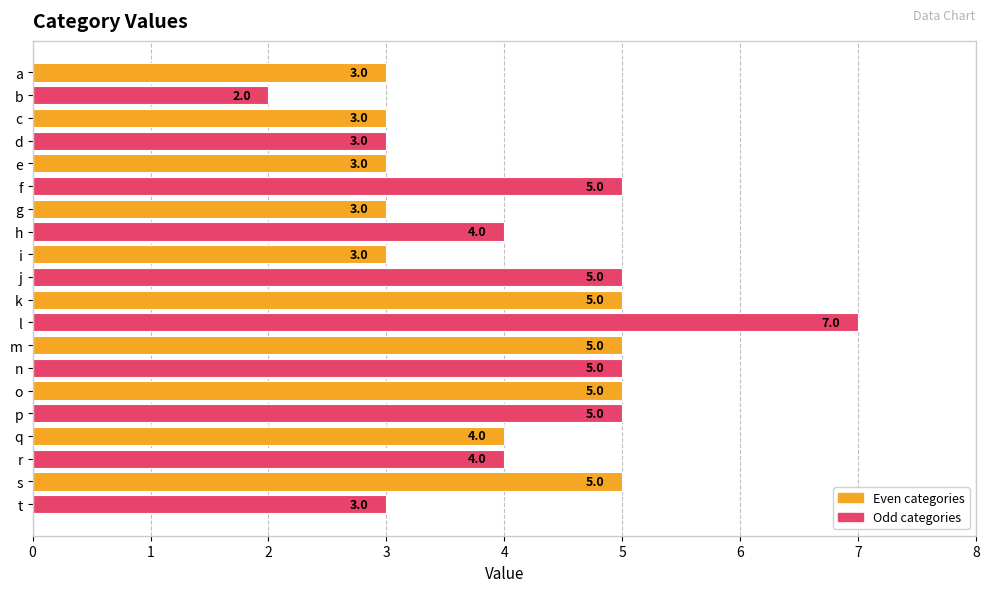

Which has a higher value, e or f?

f